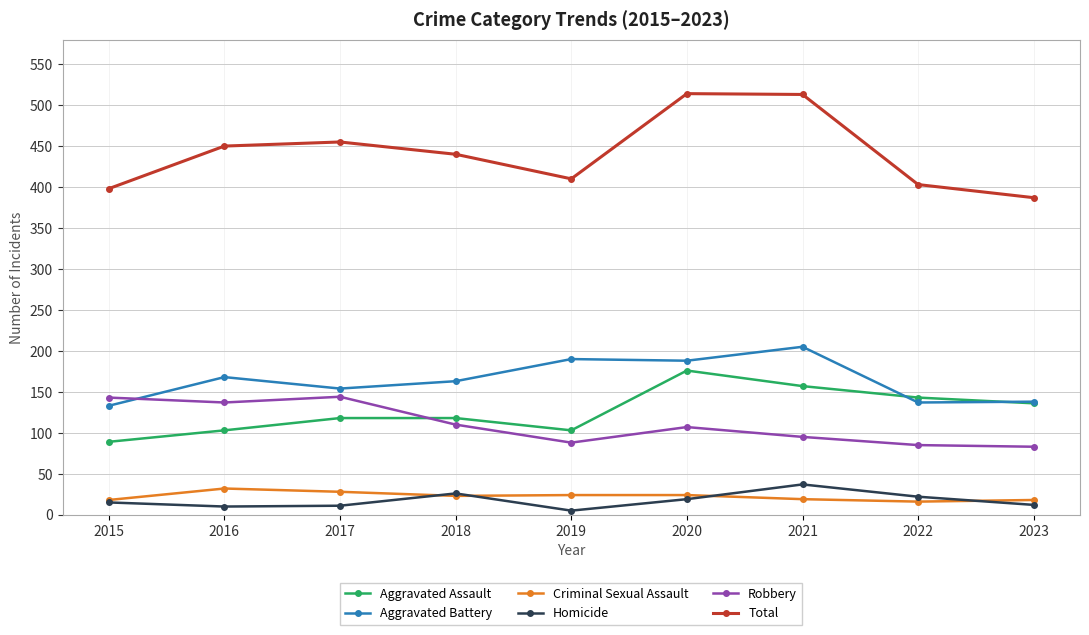

At 2021, list the series in order from largest to smallest.

Total, Aggravated Battery, Aggravated Assault, Robbery, Homicide, Criminal Sexual Assault